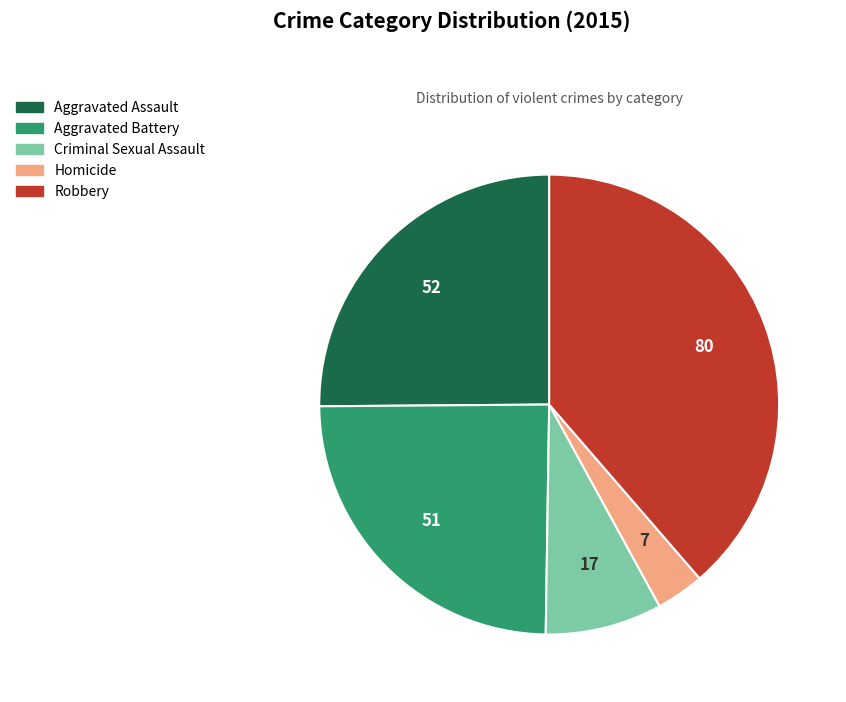

Count the number of slices in the pie.

5